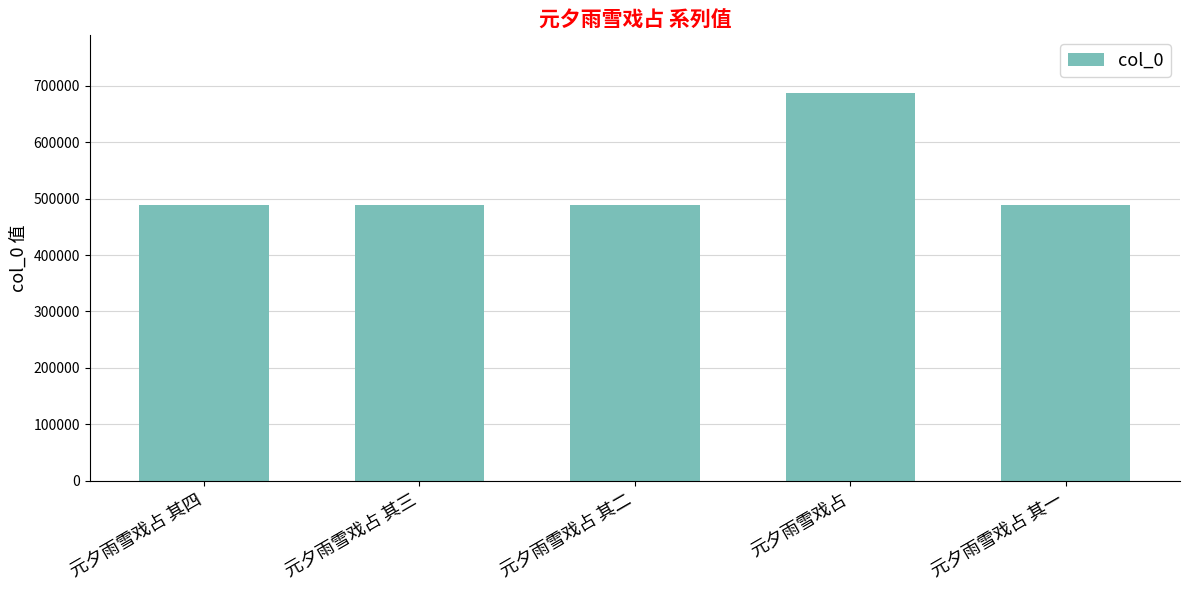

What is the smallest value displayed?

489276